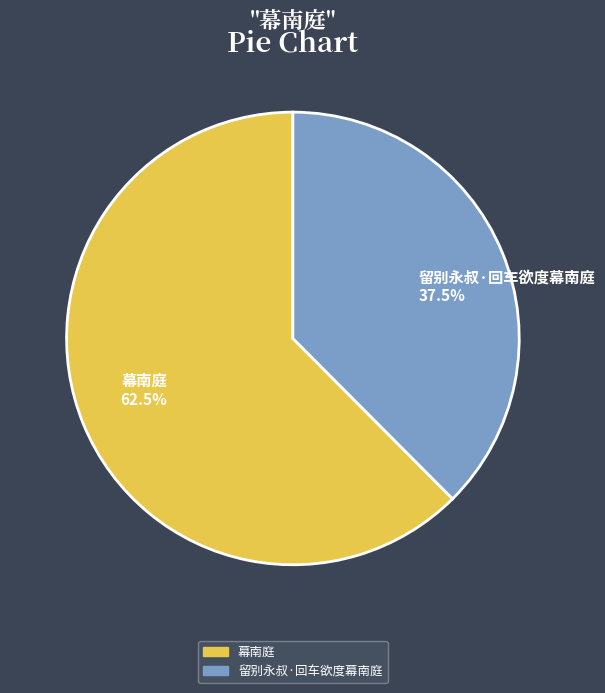

What is the ratio of the value at 幕南庭 to the value at 留别永叔·回车欲度幕南庭?

1.7